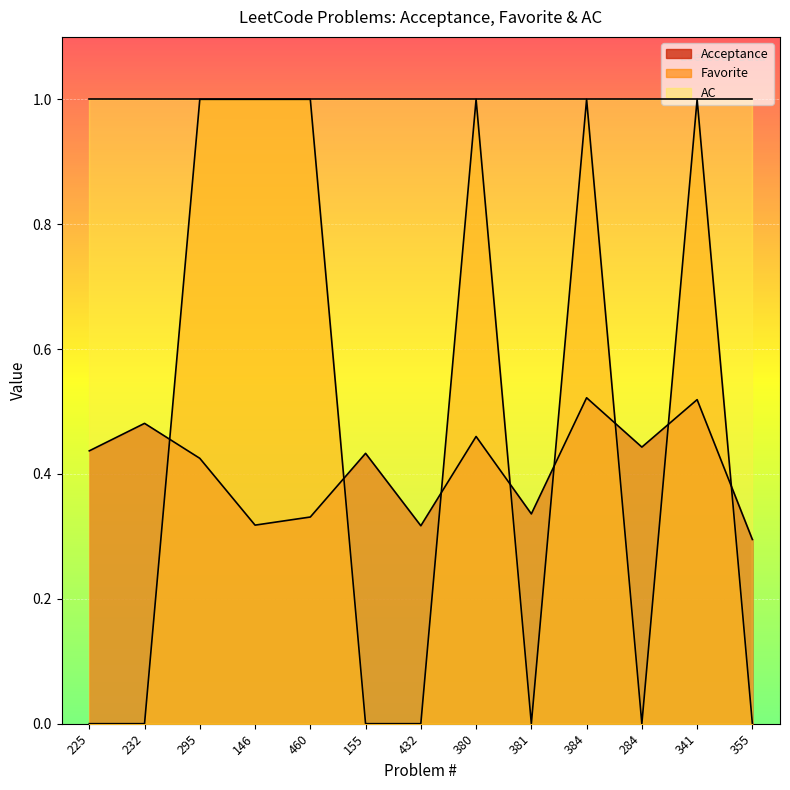

True or false: Favorite has a value of 0.7 at 380.

False